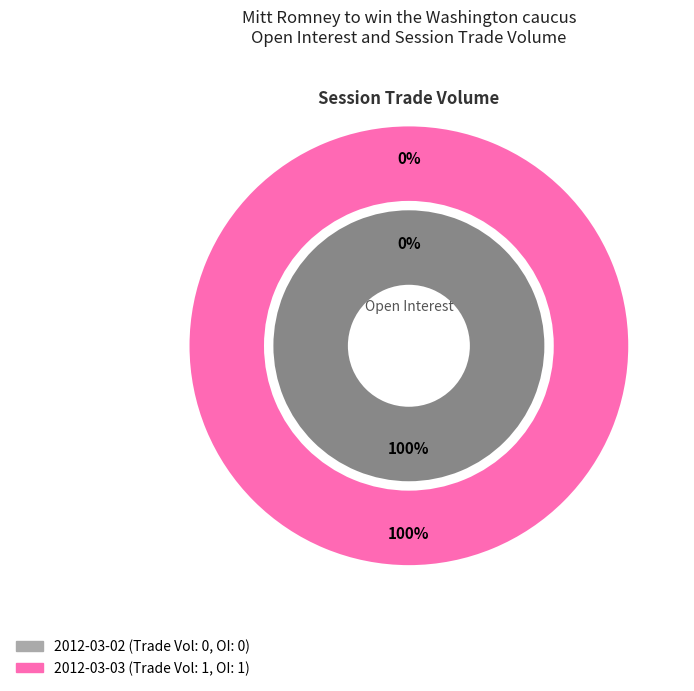

Count the number of slices in the pie.

2